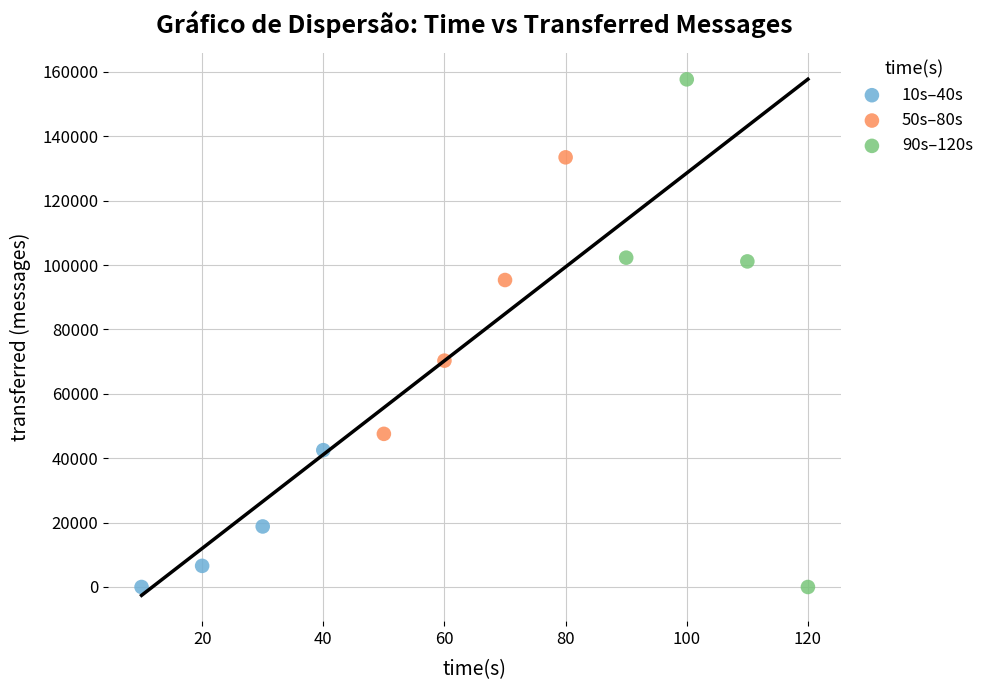

Which series has the widest spread of Y values?

90s–120s